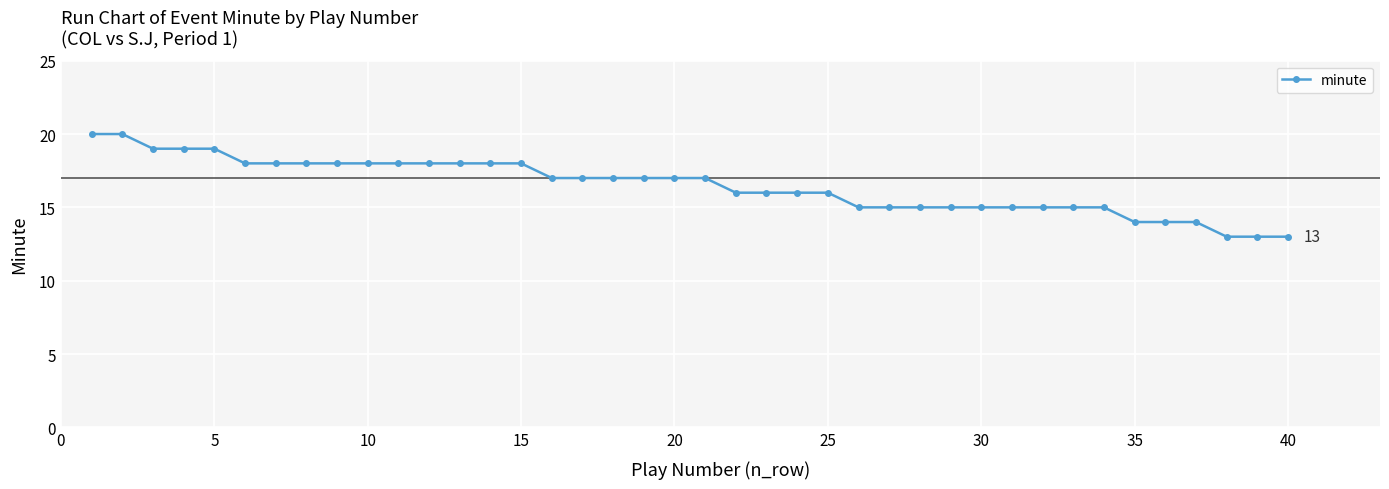

What is the maximum value shown in the chart?

20